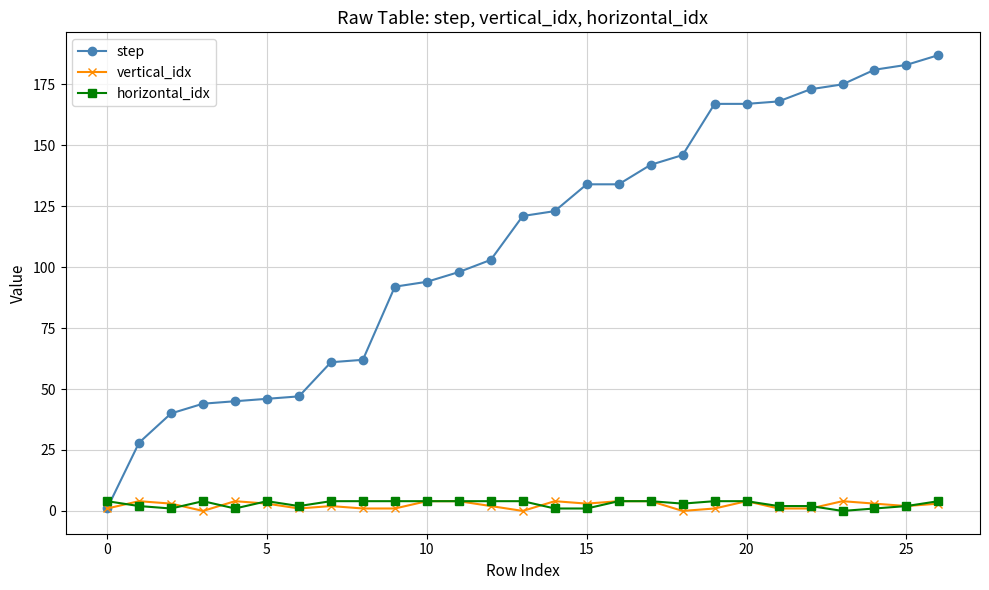

Which series has the largest total across all categories?

step